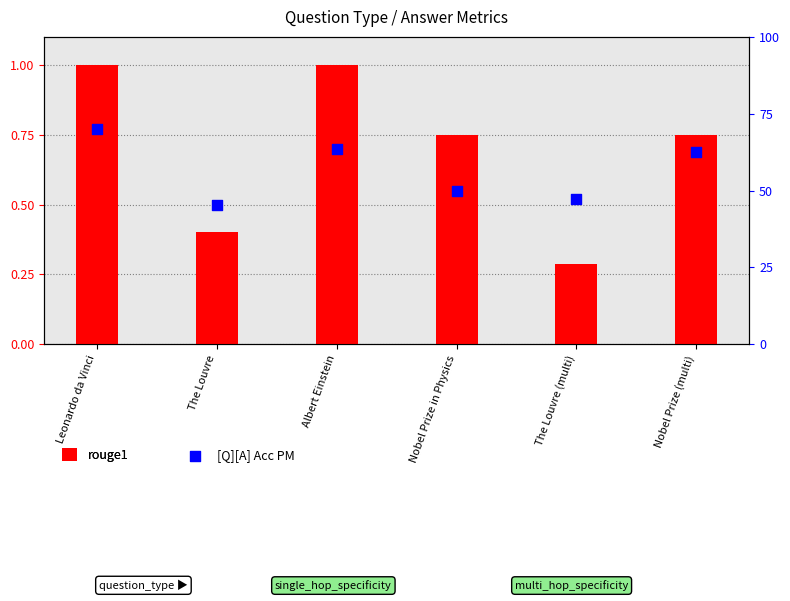

Which series has the largest total across all categories?

[Q][A] Acc PM